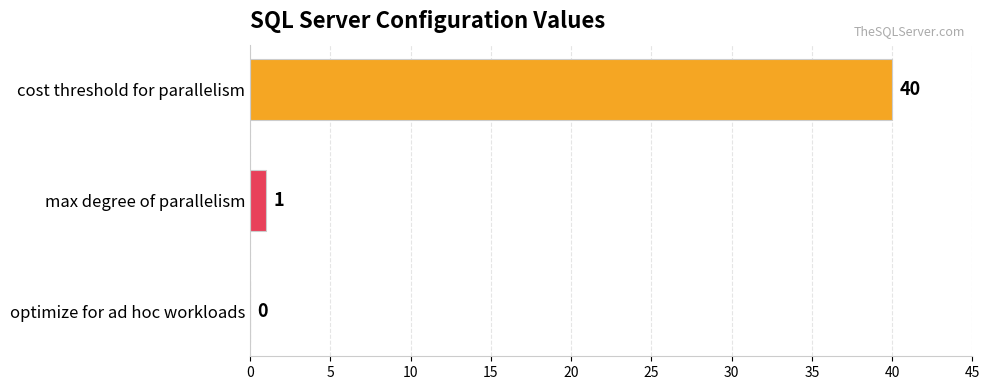

What is the sum of all values?

41